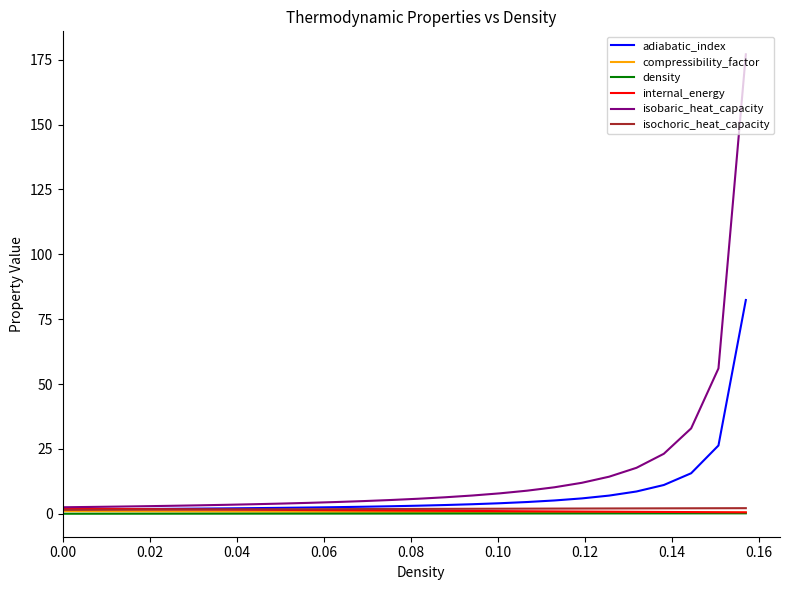

Which series has the widest spread of values?

isobaric_heat_capacity